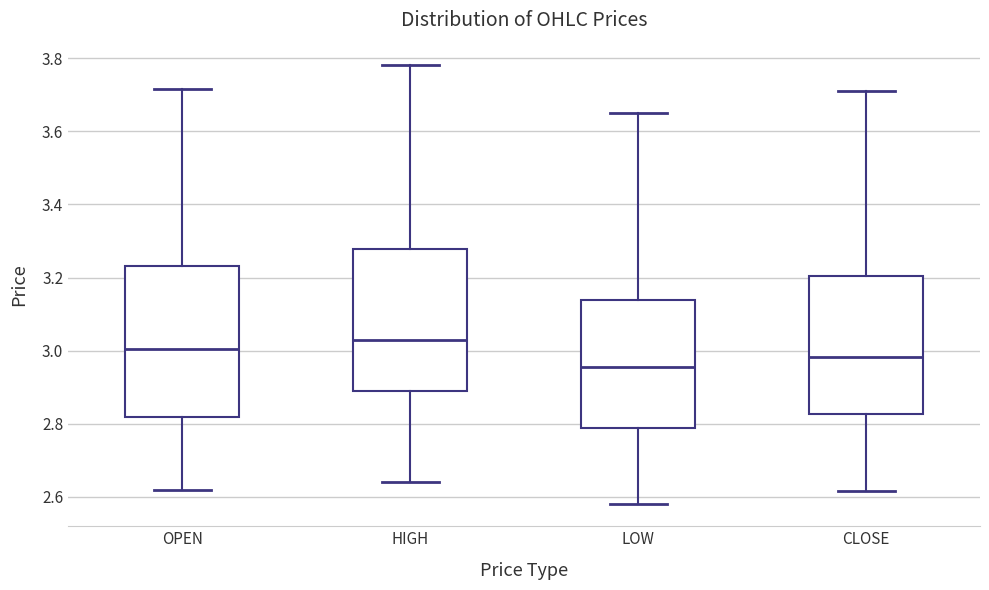

Which box's median line is the highest?

HIGH